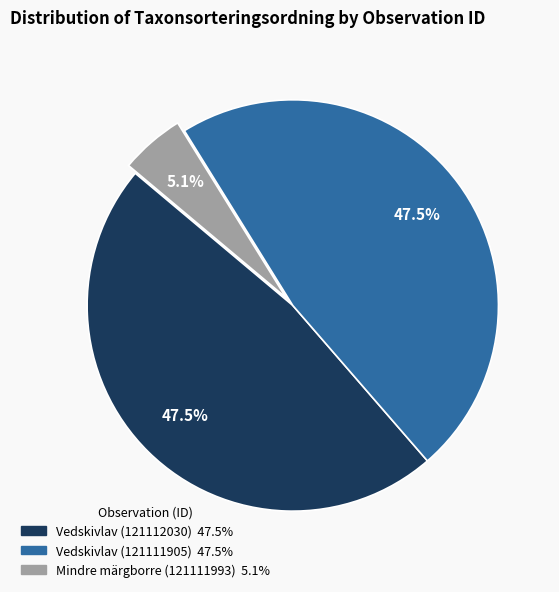

Combined, do Mindre märgborre (121111993) and Vedskivlav (121112030) account for over 50%?

Yes